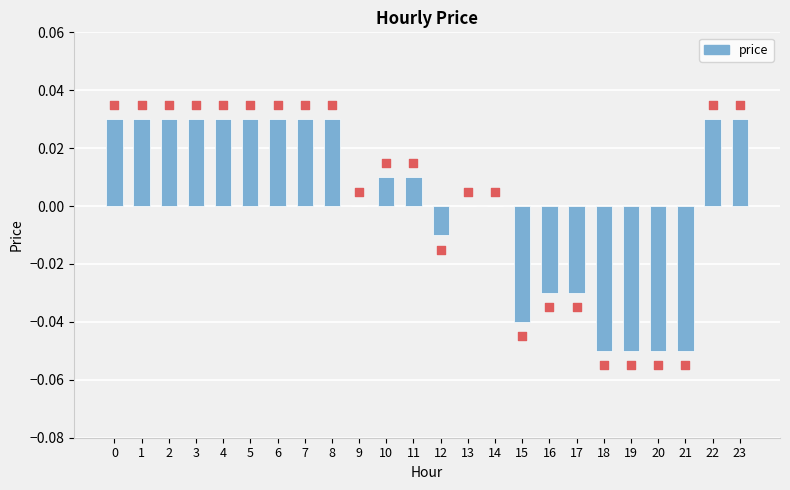

Which has a higher value, 5 or 14?

5